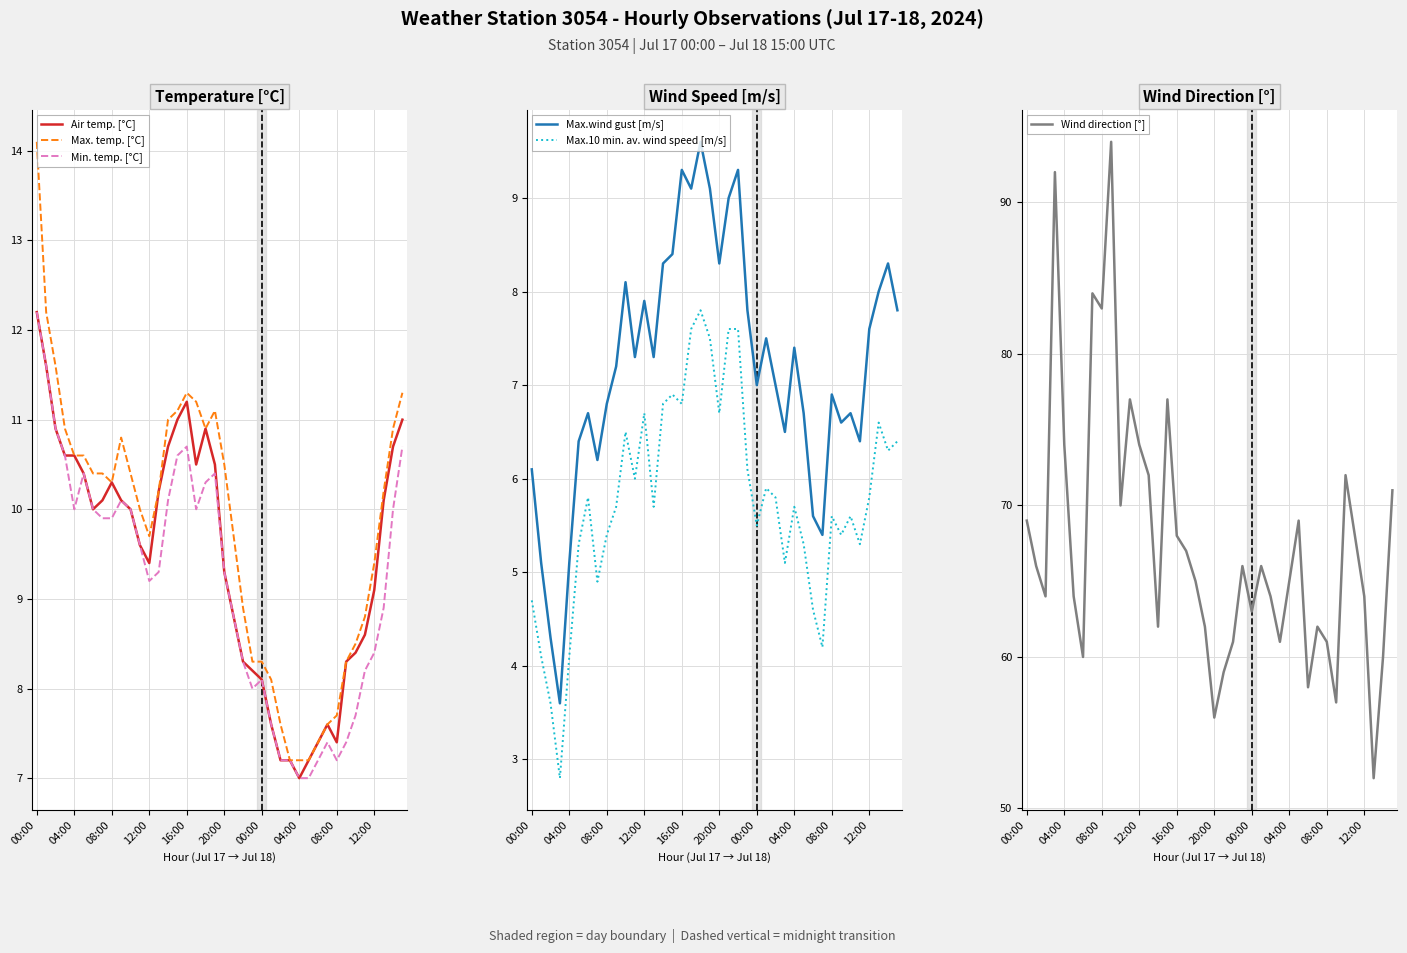

True or false: Max.wind gust [m/s] has a value of 6.7 at 34.

True